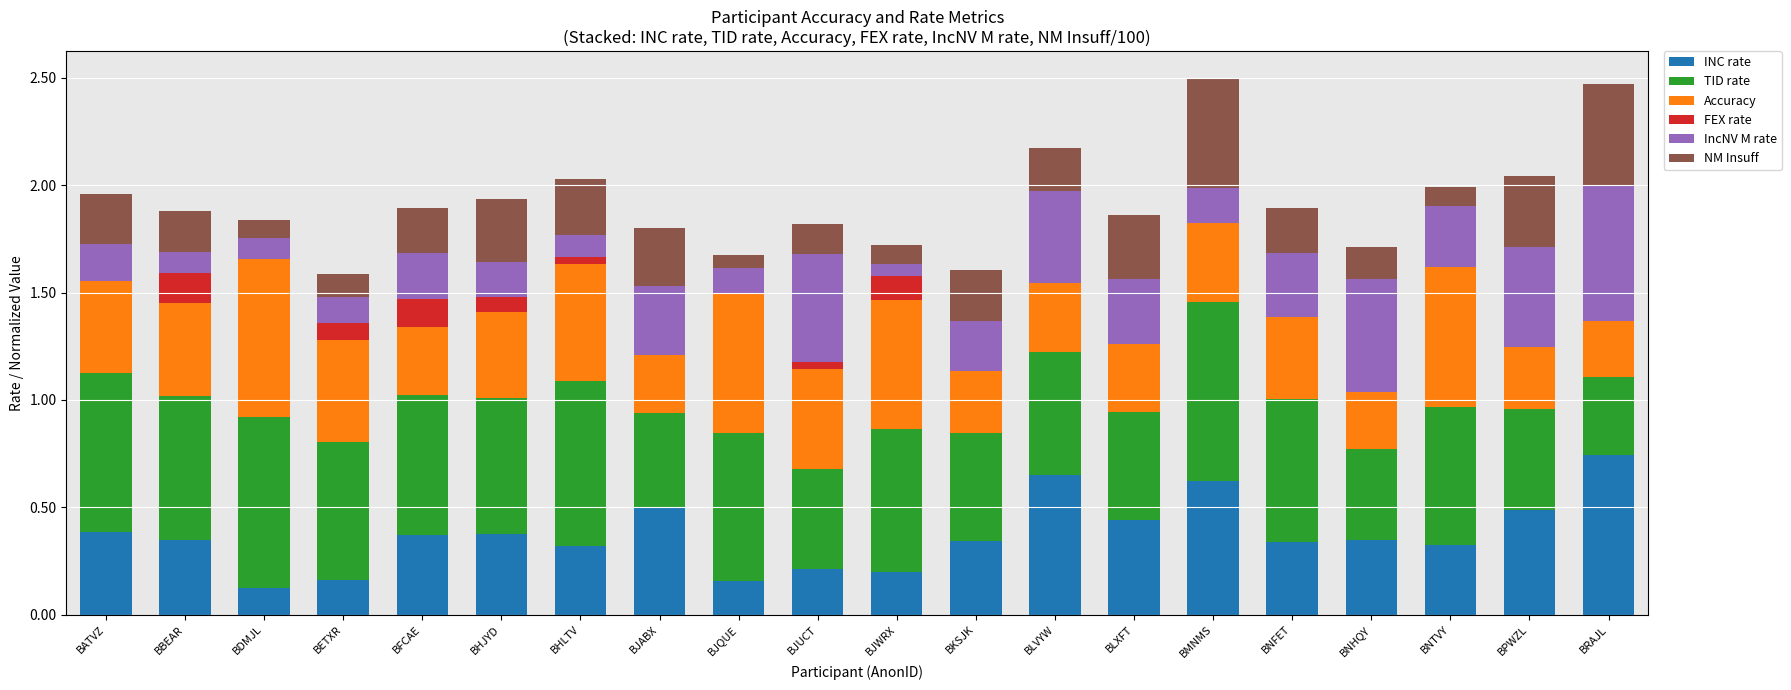

Which category has the highest value in the INC rate series?

BRAJL